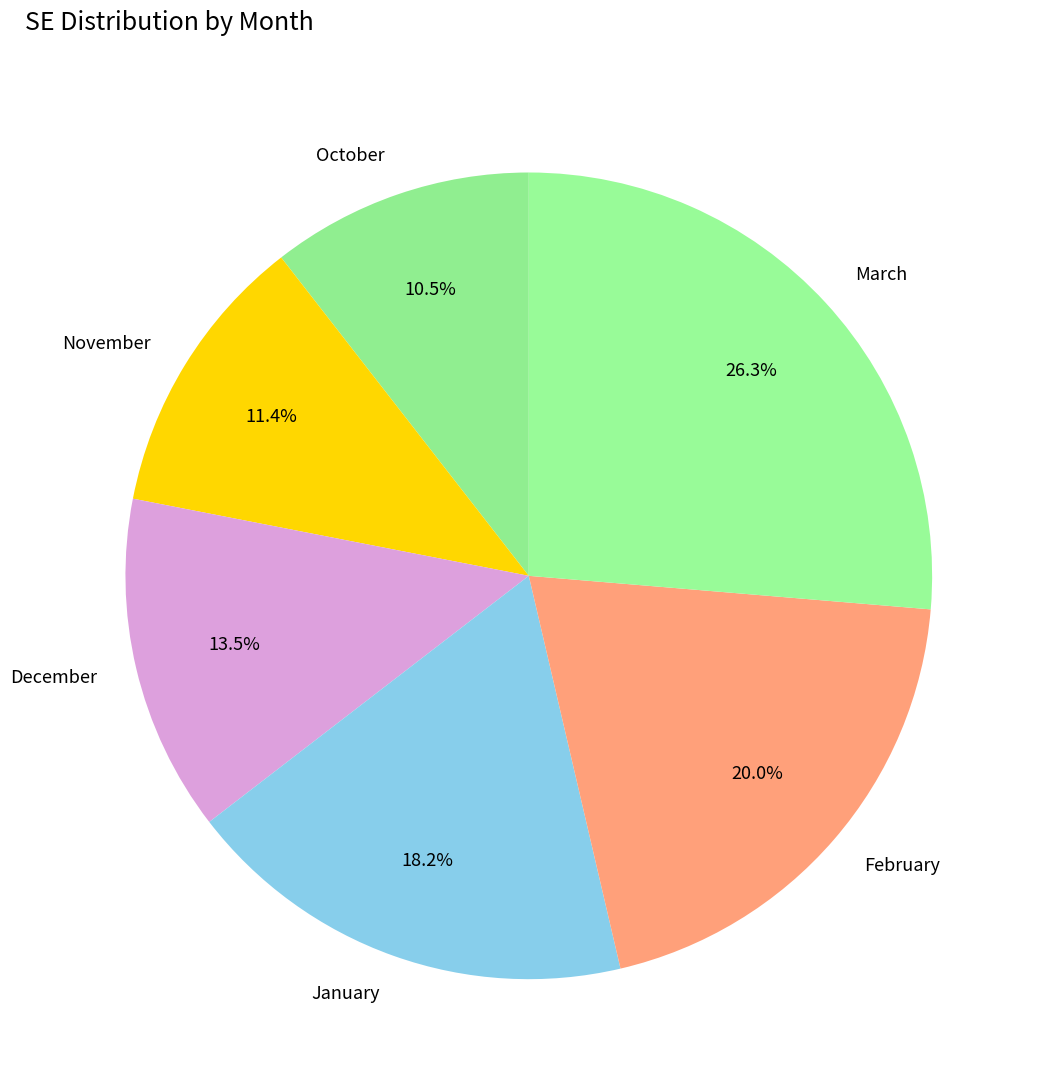

Is March the majority of the pie?

No